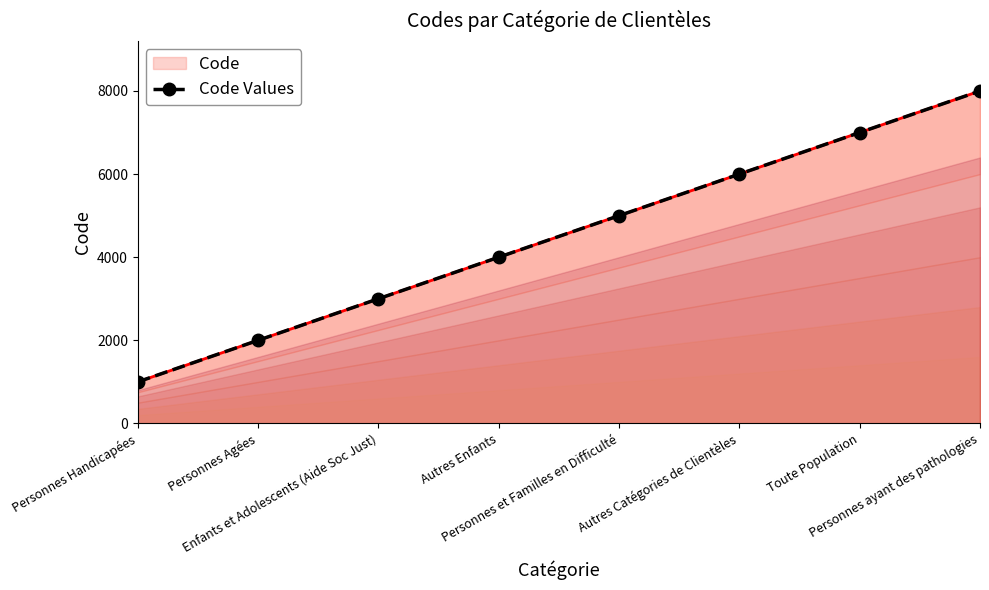

Reading left to right, transcribe all the data shown in this chart.

1000	2000	3000	4000	5000	6000	7000	8000